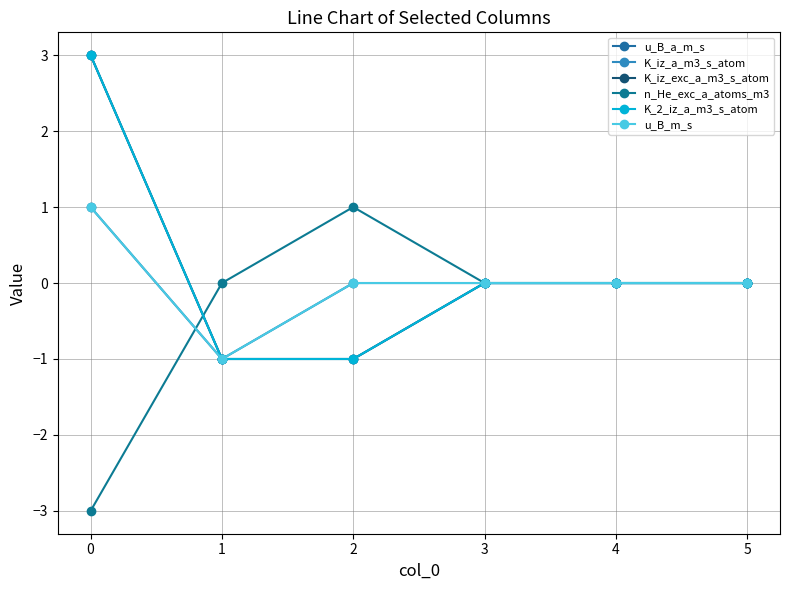

How many lines are shown in the chart?

6